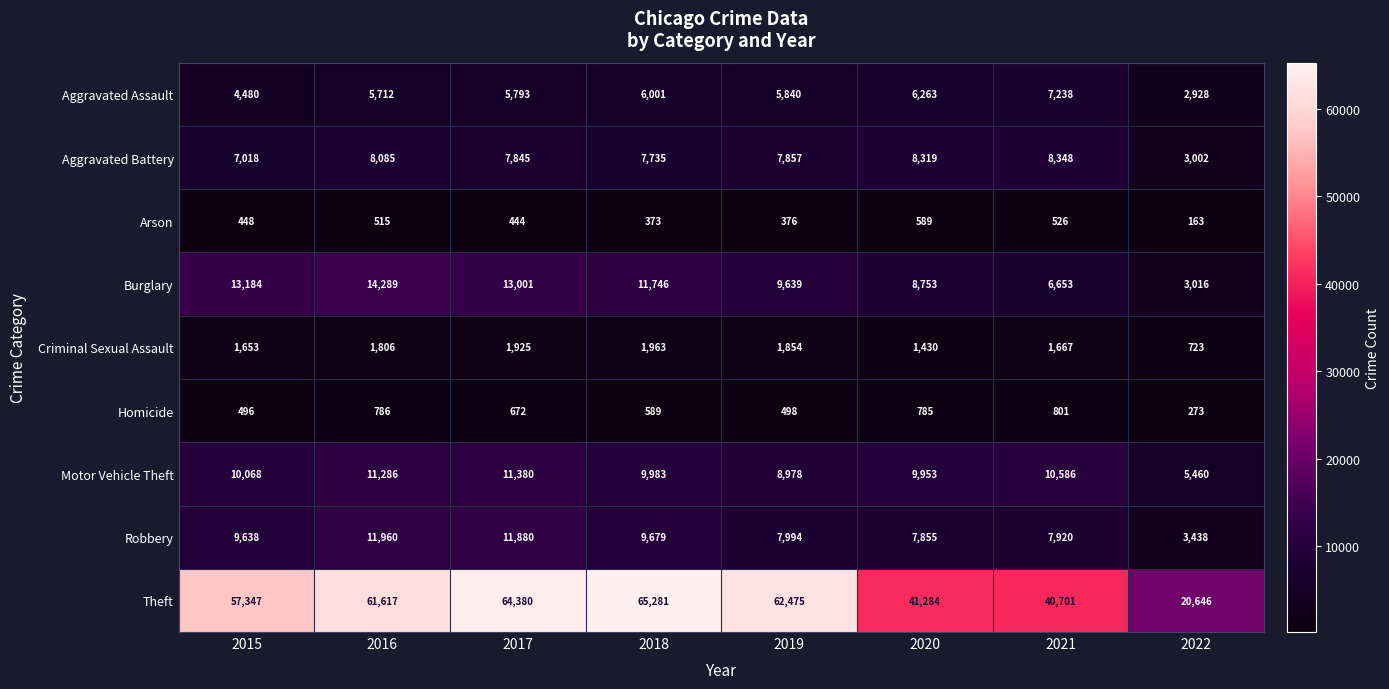

What is the average value of the Aggravated Battery series?

7276